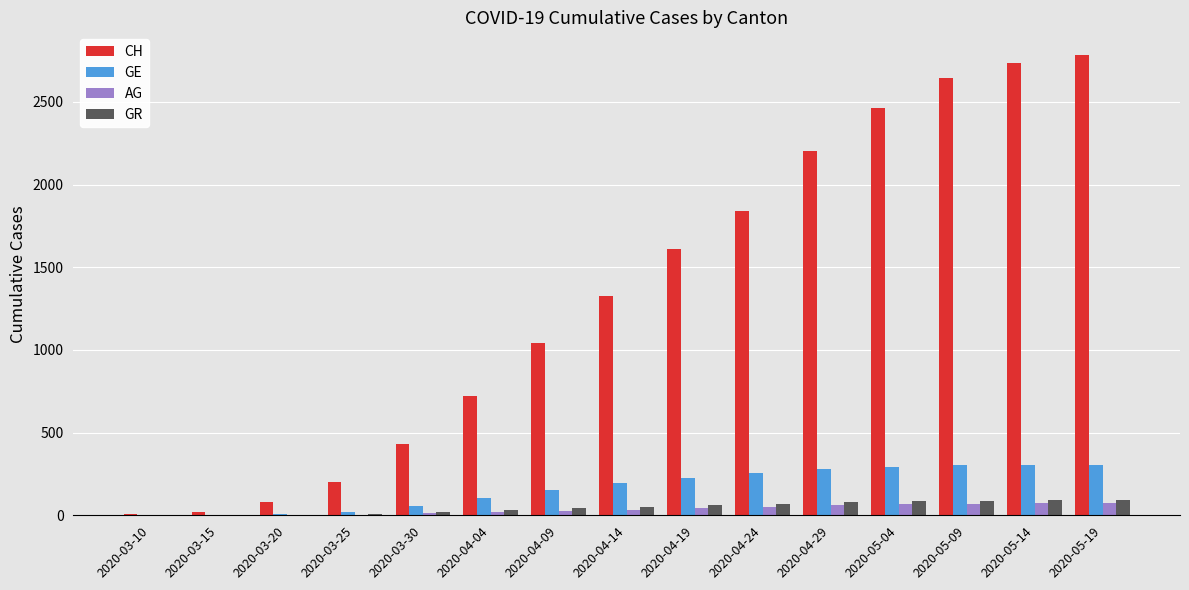

Read the AG value at 2020-04-09, to the nearest 10.

30